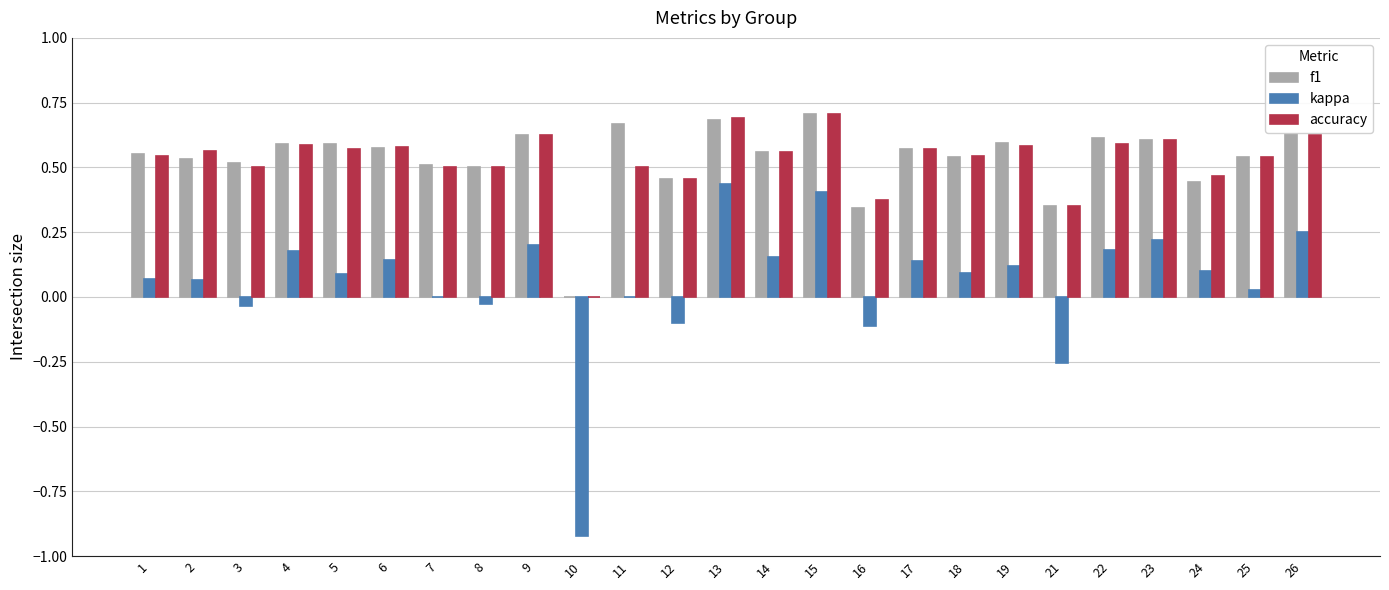

The value of kappa at 5 is 0.1. True or false?

True